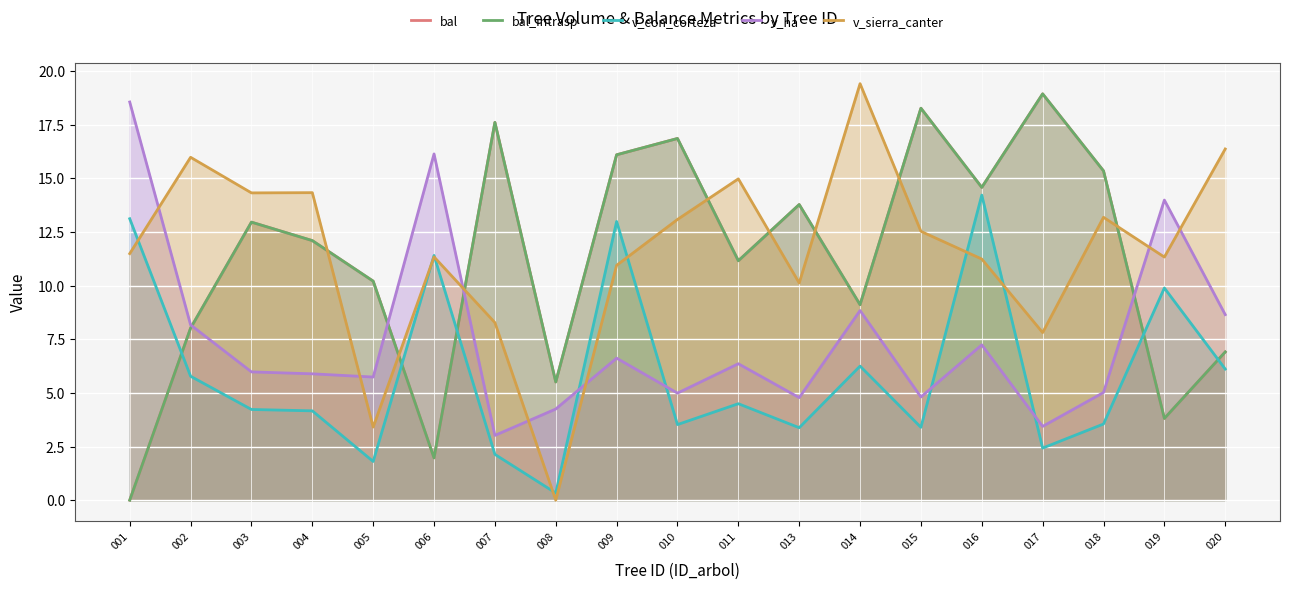

The value of v_ha at 008 is 6.4. True or false?

False